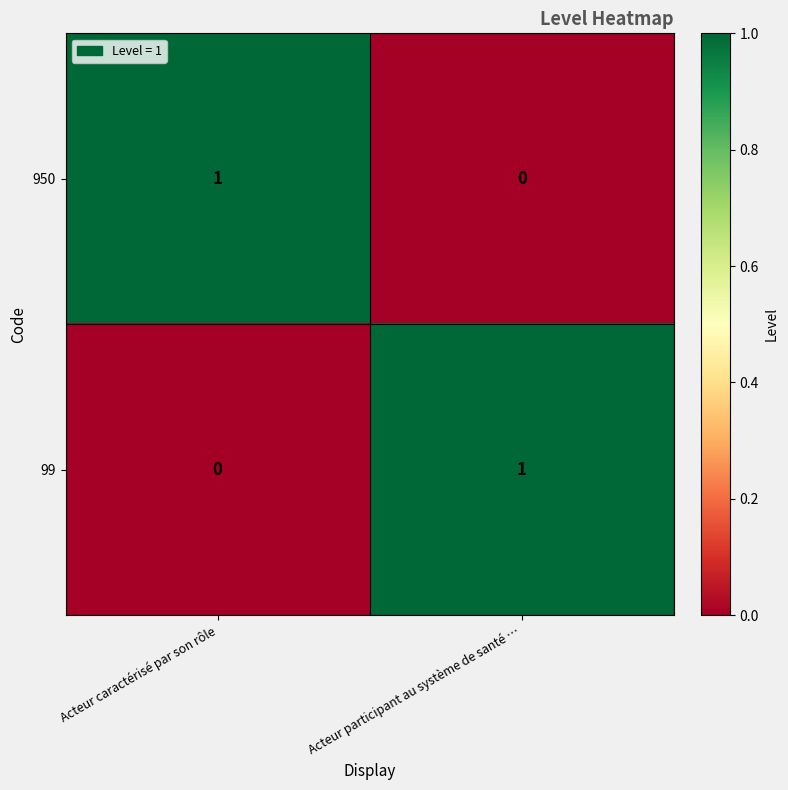

True or false: 950 has a value of 1 at Acteur caractérisé par son rôle.

True